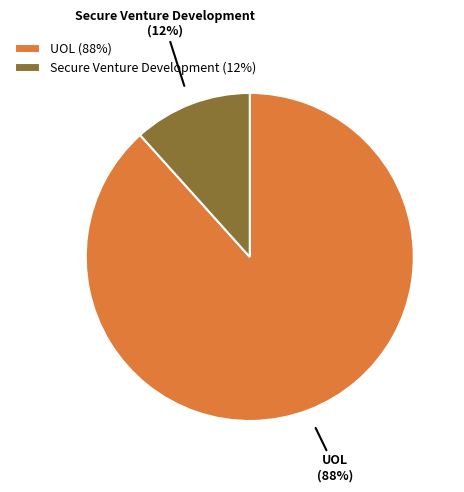

To the nearest percent, what is the average slice percentage?

50%